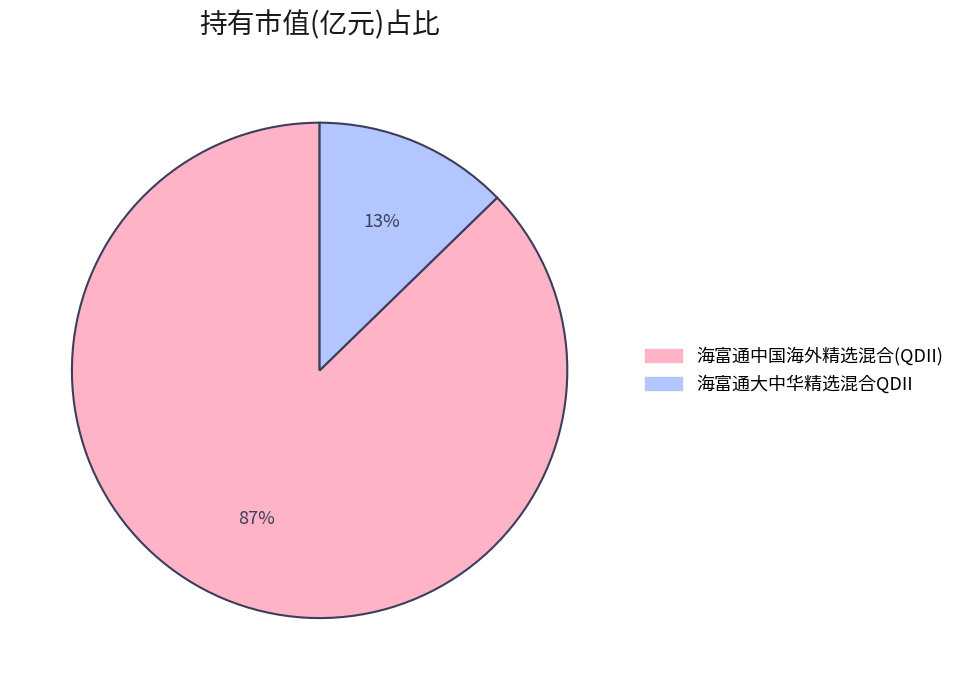

Which category accounts for the majority?

海富通中国海外精选混合(QDII)